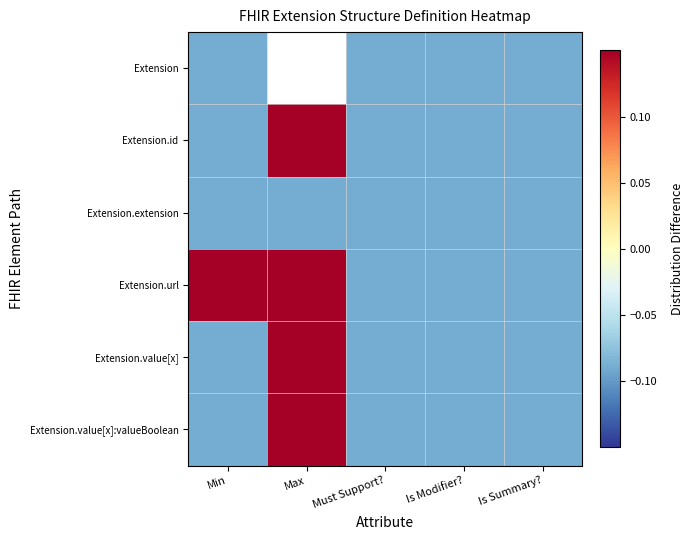

Is the value of Extension at Must Support? greater than the value of Extension.value[x]:valueBoolean at Max?

No